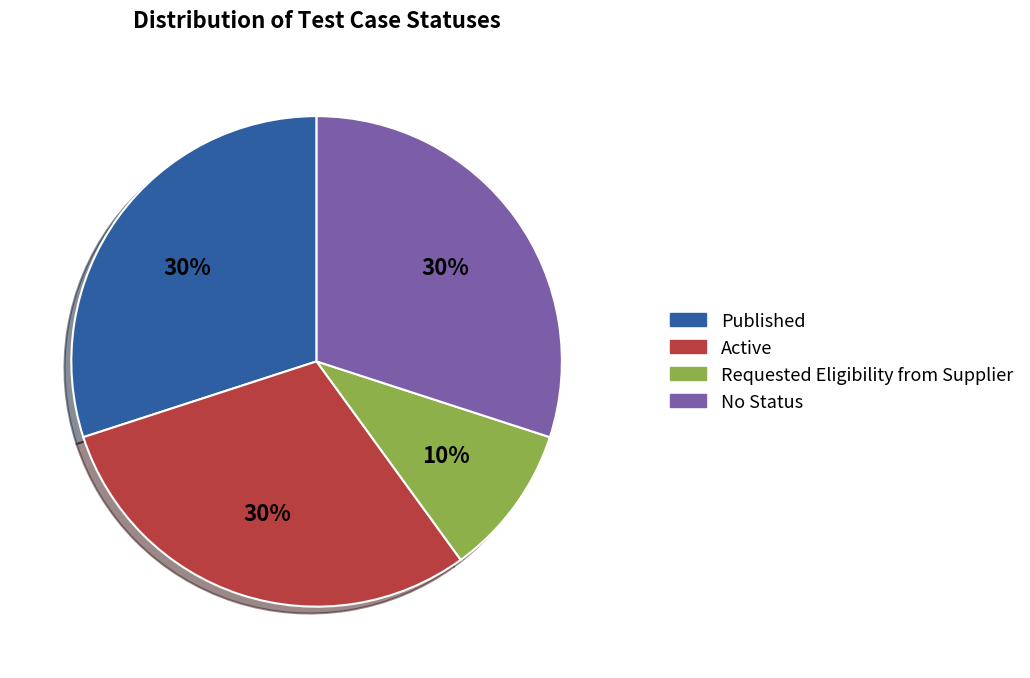

How many segments does this pie chart have?

4